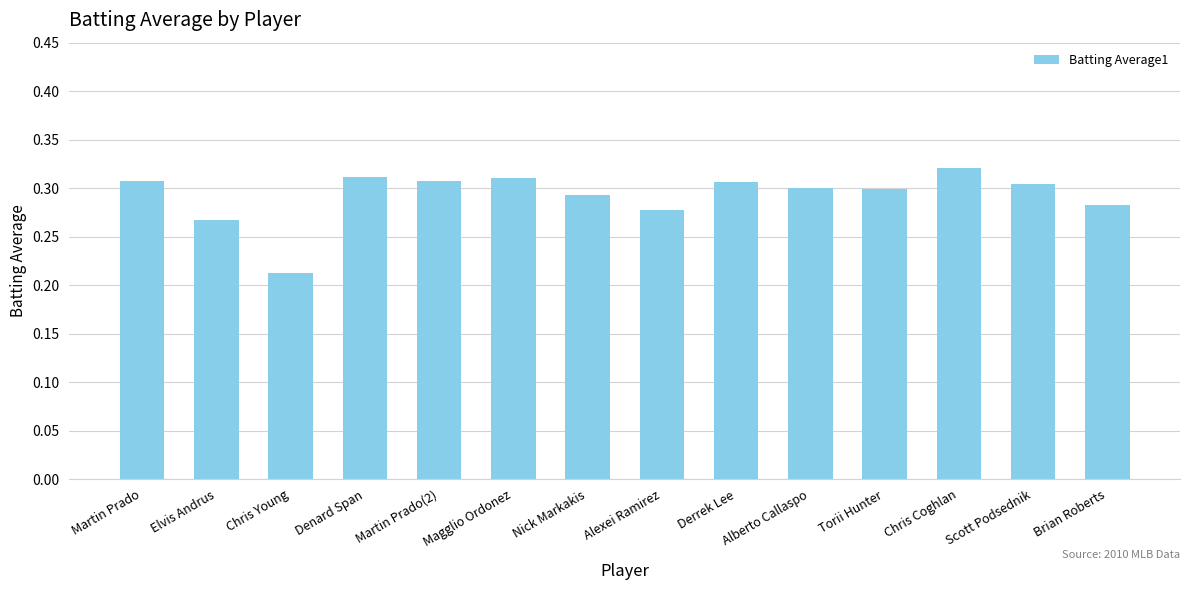

What is the label of the 12th bar from the left?

Chris Coghlan